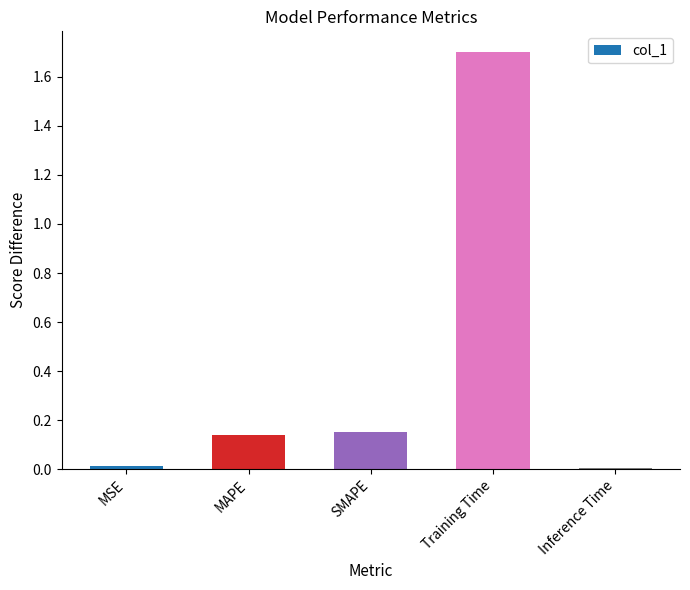

What is the sum of all values?

2.0